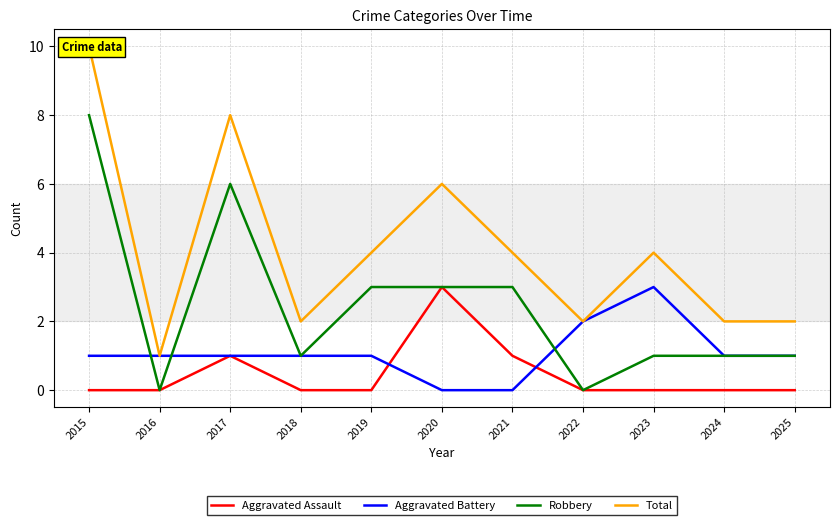

At which category does the chart reach its peak across all series?

2015